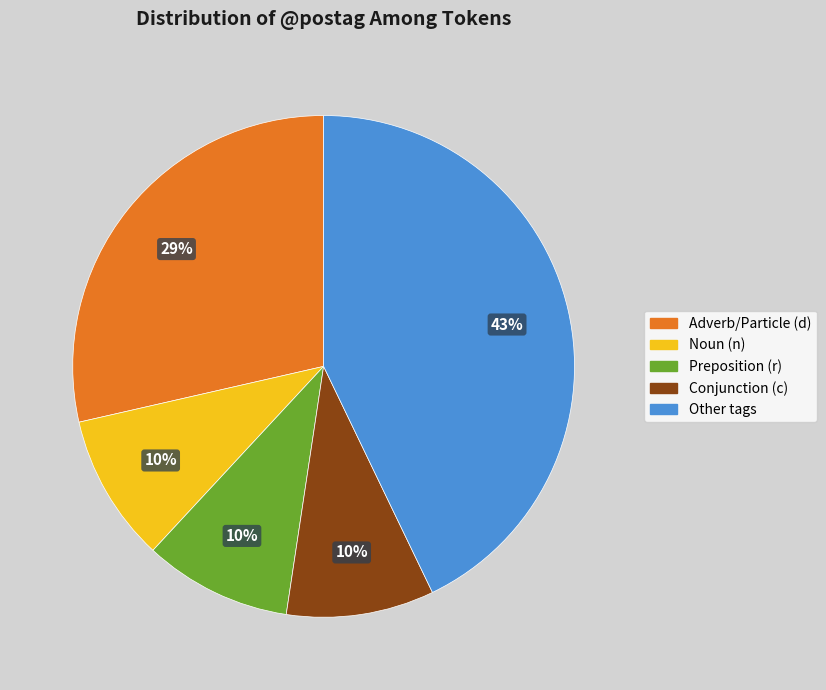

Count the number of slices in the pie.

5